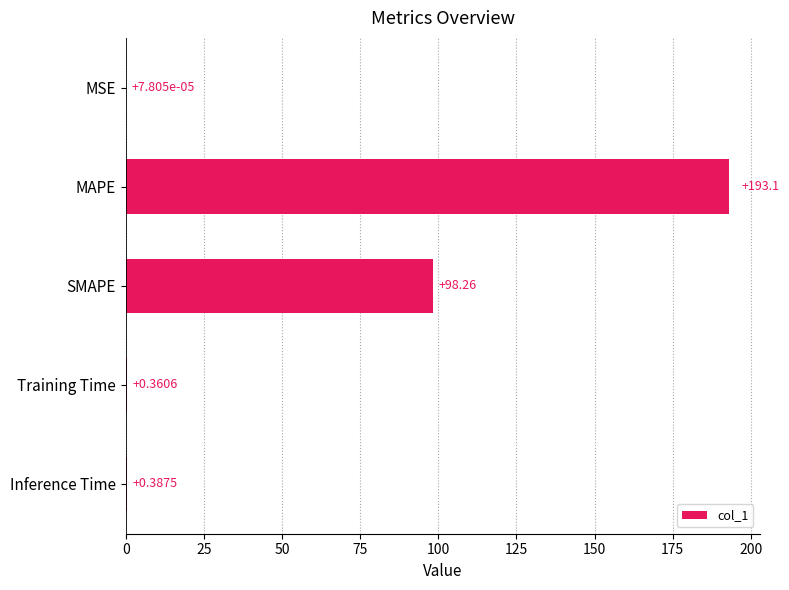

Which has a higher value, MSE or MAPE?

MAPE